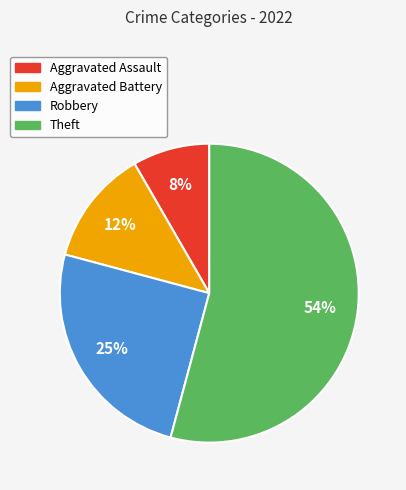

What is the smallest slice in the pie chart?

Aggravated Assault